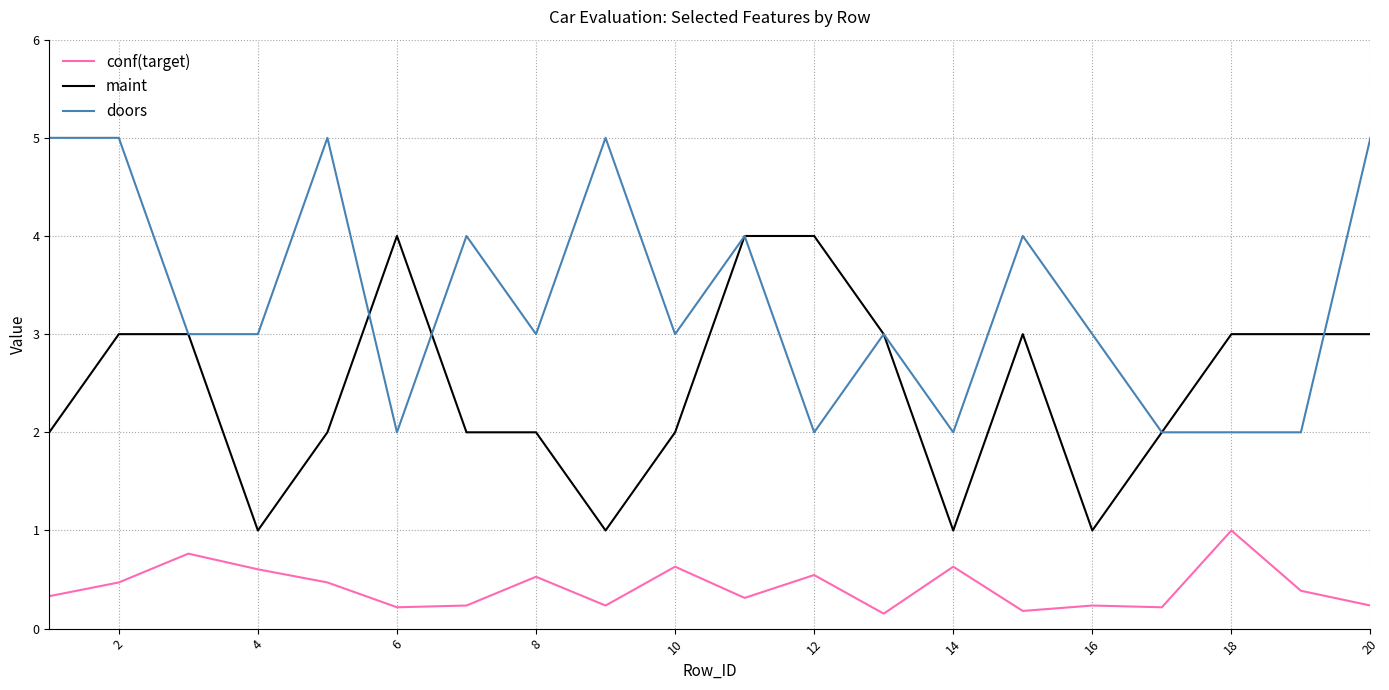

True or false: maint and conf(target) intersect in this chart.

False